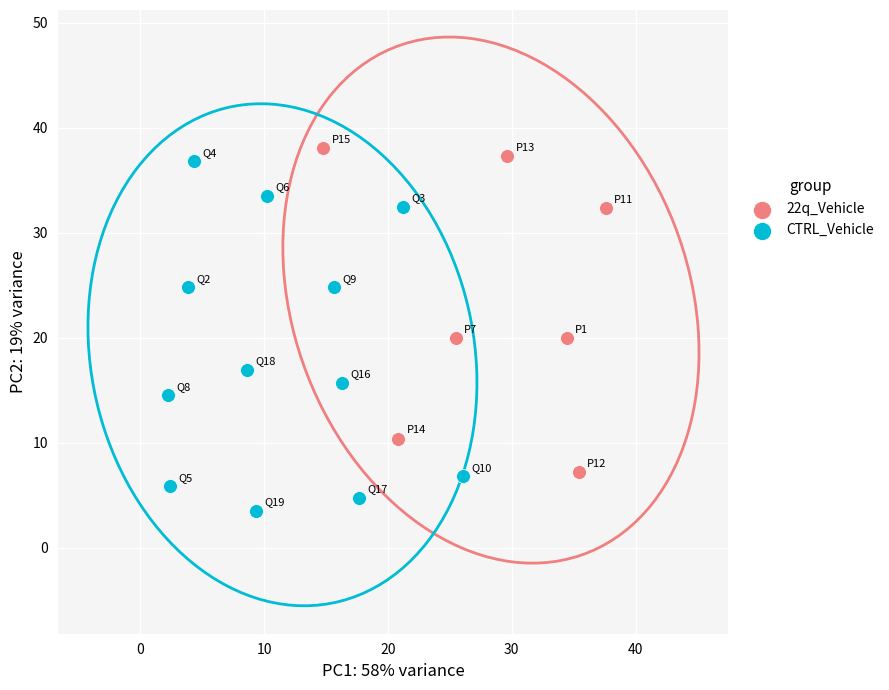

Which series has the largest Y range (max minus min)?

CTRL_Vehicle